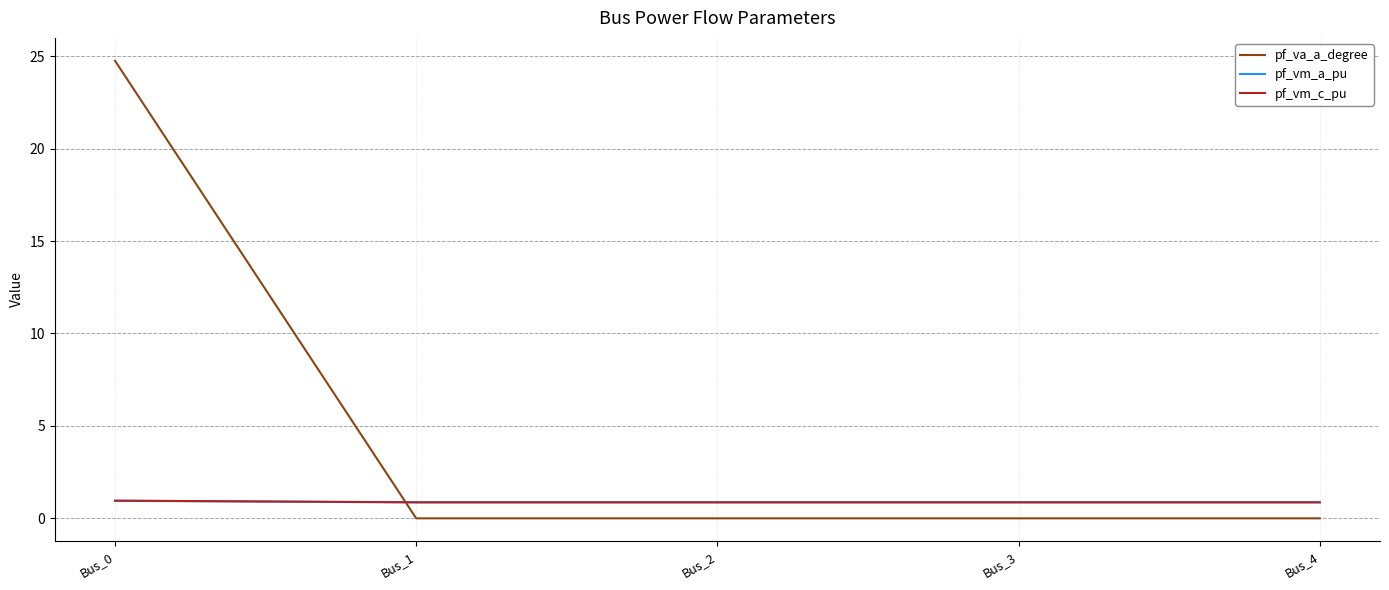

The value of pf_vm_c_pu at Bus_3 is 0.9. True or false?

True